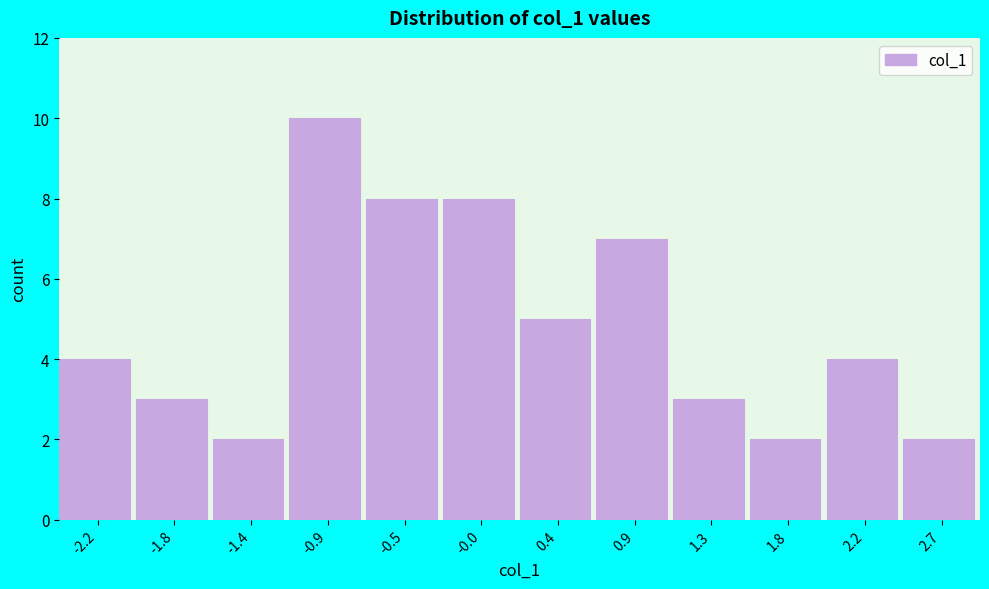

Reading left to right, transcribe this chart: for each bar, give the range it covers on the x-axis and its height. Neither the bar edges nor the heights are printed on the chart, so give them approximately, as read against the axes.

-2.45 to -2.00: 4
-2.00 to -1.60: 3
-1.60 to -1.15: 2
-1.15 to -0.70: 10
-0.70 to -0.25: 8
-0.25 to 0.20: 8
0.20 to 0.65: 5
0.65 to 1.10: 7
1.10 to 1.55: 3
1.55 to 2.00: 2
2.00 to 2.45: 4
2.45 to 2.90: 2